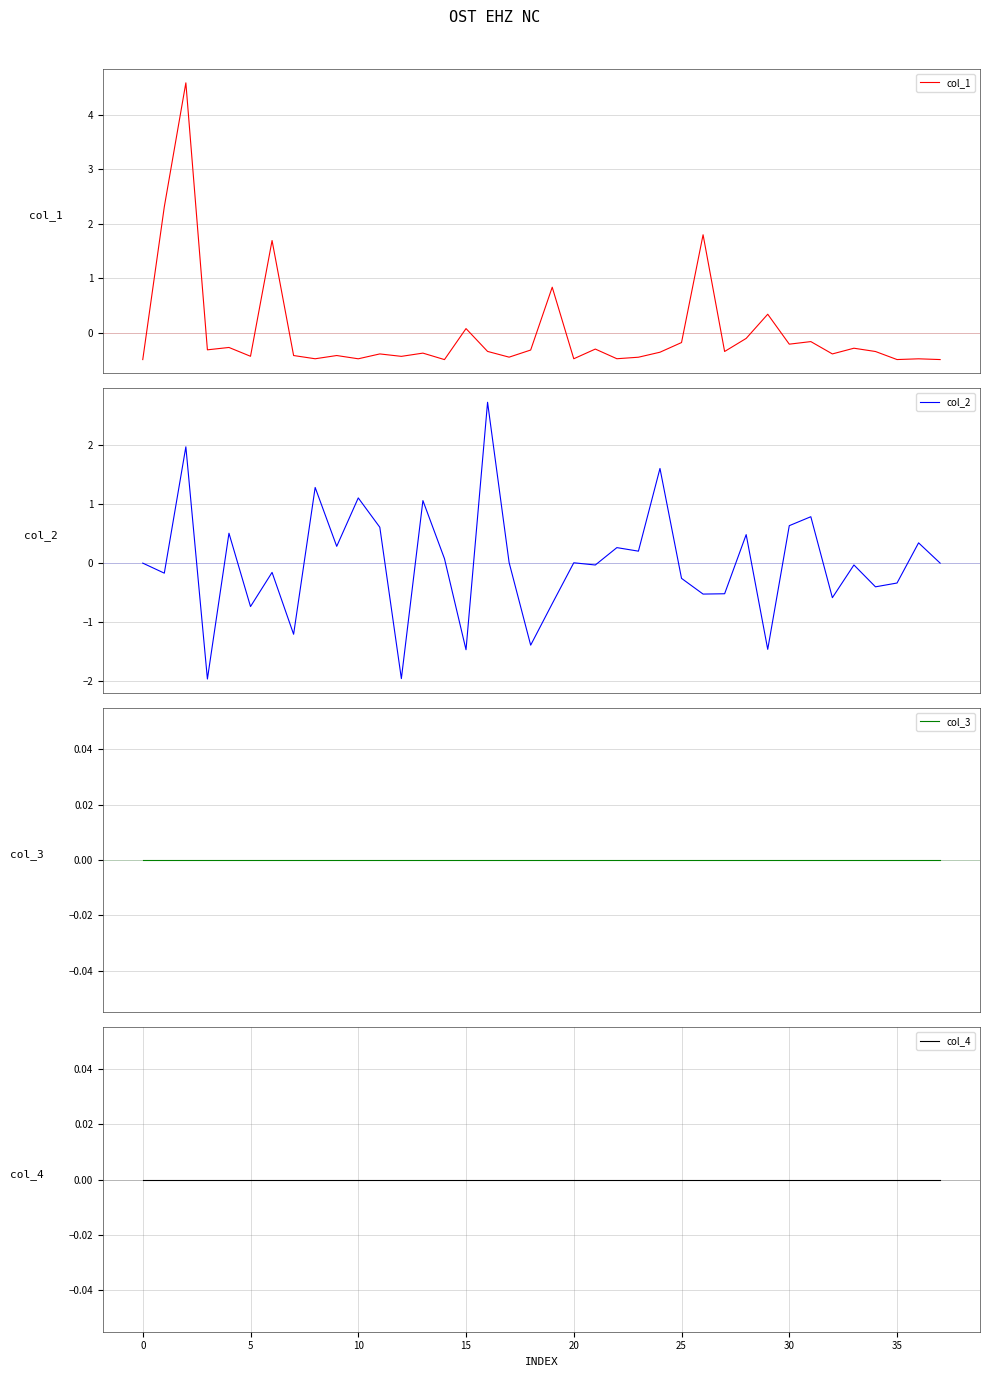

How many intersections are there between col_2 and col_3?

20